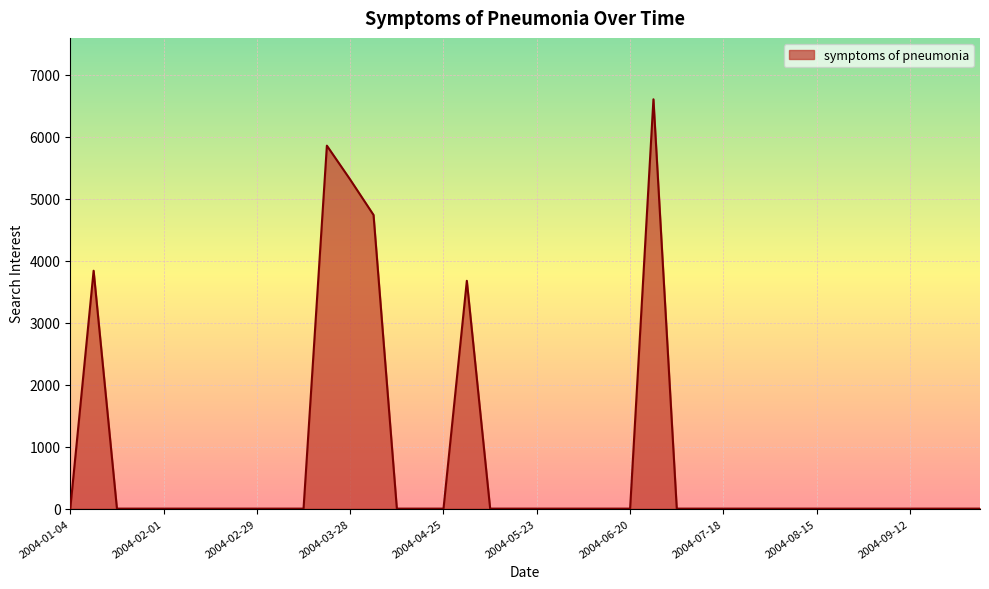

What is the greatest value displayed?

6601.4